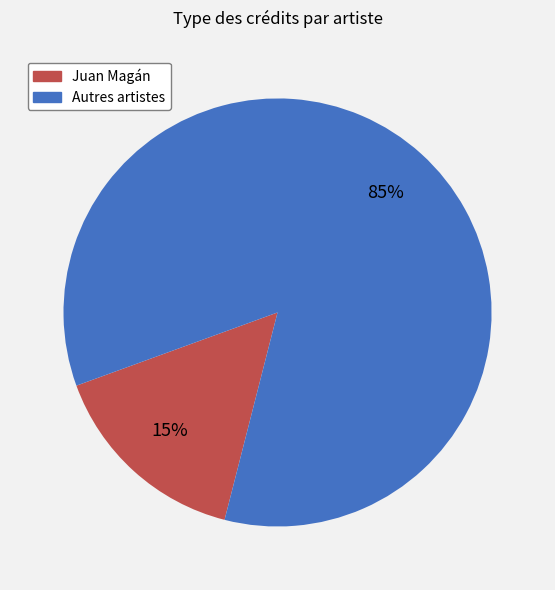

To the nearest percent, what is the average slice percentage?

50%